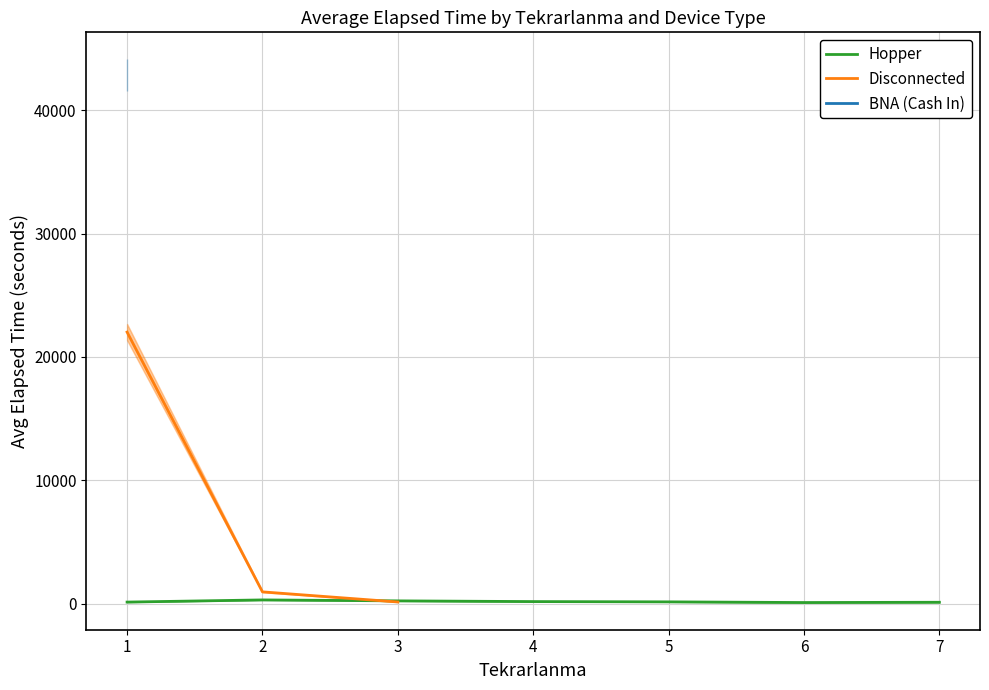

In Hopper, how many points are lower than both neighbors (excluding endpoints)?

1